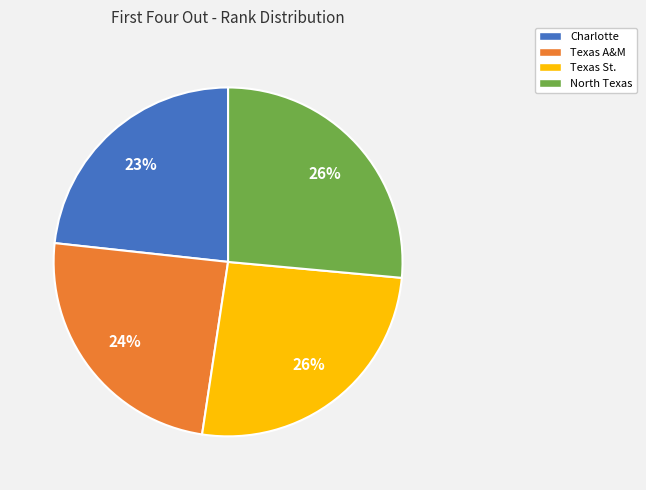

Is North Texas the majority of the pie?

No